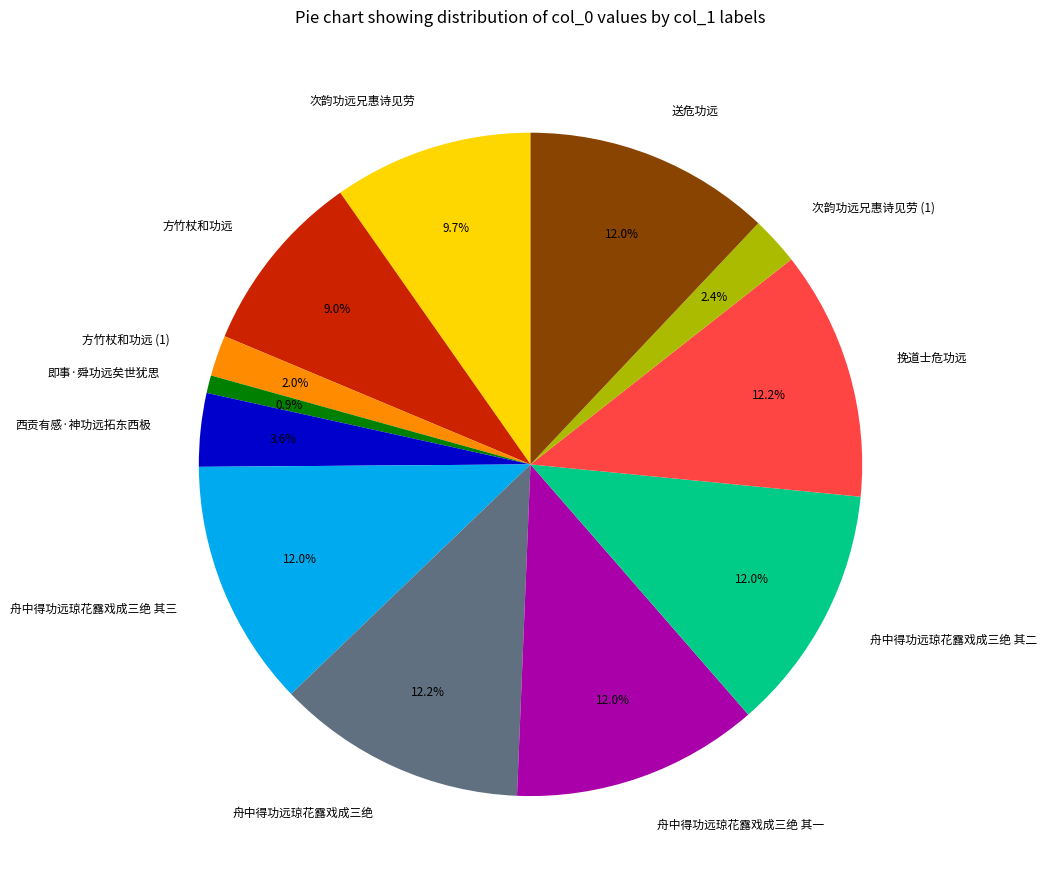

What is the ratio of the value at 舟中得功远琼花露戏成三绝 其二 to the value at 方竹杖和功远?

1.3